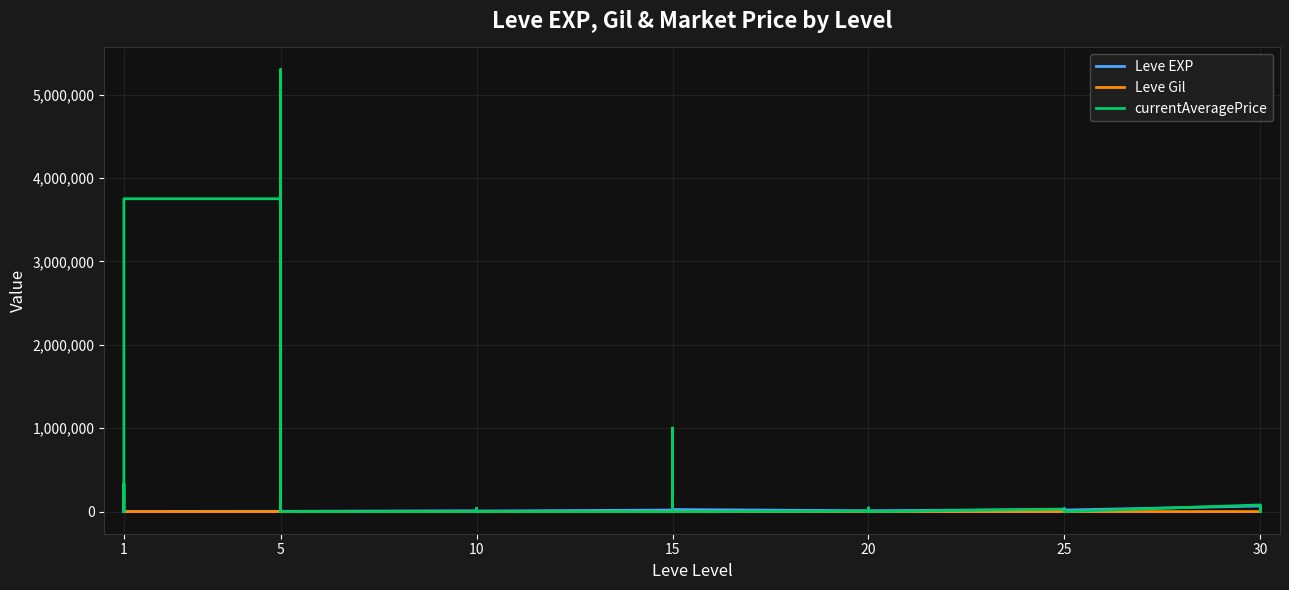

How many times do Leve EXP and Leve Gil cross each other?

2